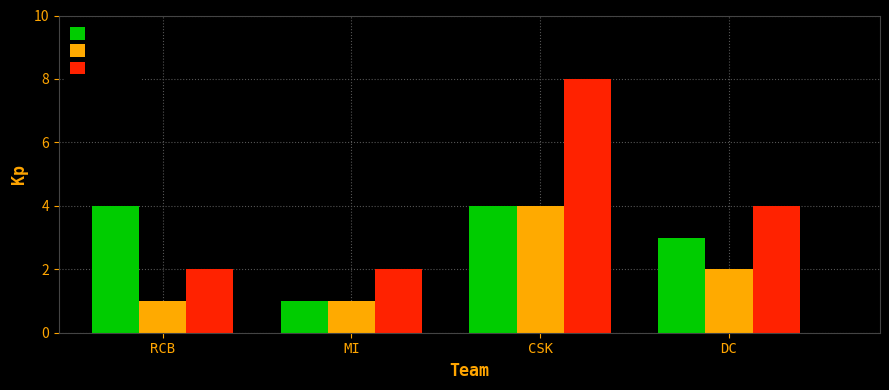

Reading left to right, list all the values displayed in this chart.

Played: RCB=4	MI=1	CSK=4	DC=3
Won: RCB=1	MI=1	CSK=4	DC=2
Points: RCB=2	MI=2	CSK=8	DC=4